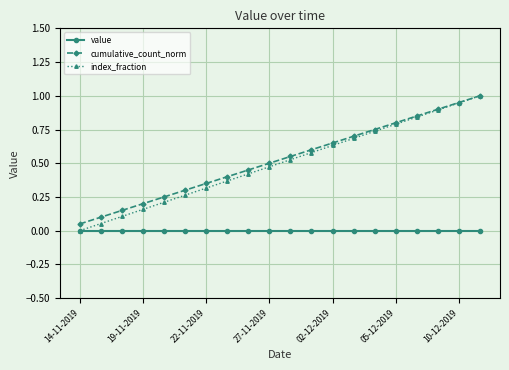

What is the maximum value shown in the chart?

1.0